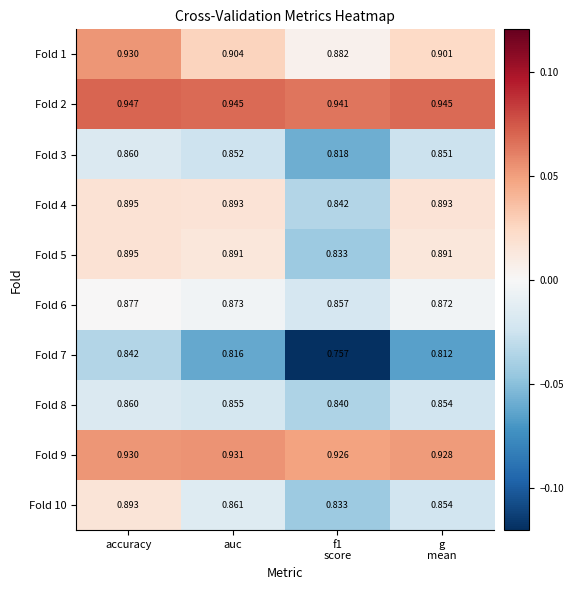

How many categories are shown in the chart?

4